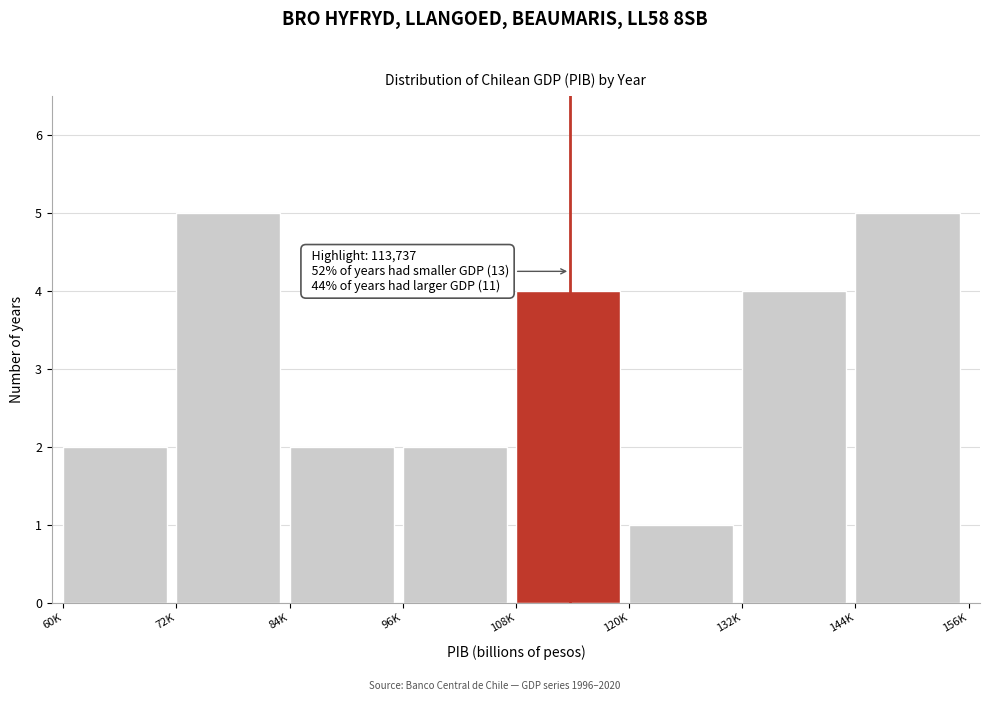

Reading right to left, list all the values displayed in this chart.

5	4	1	4	2	2	5	2